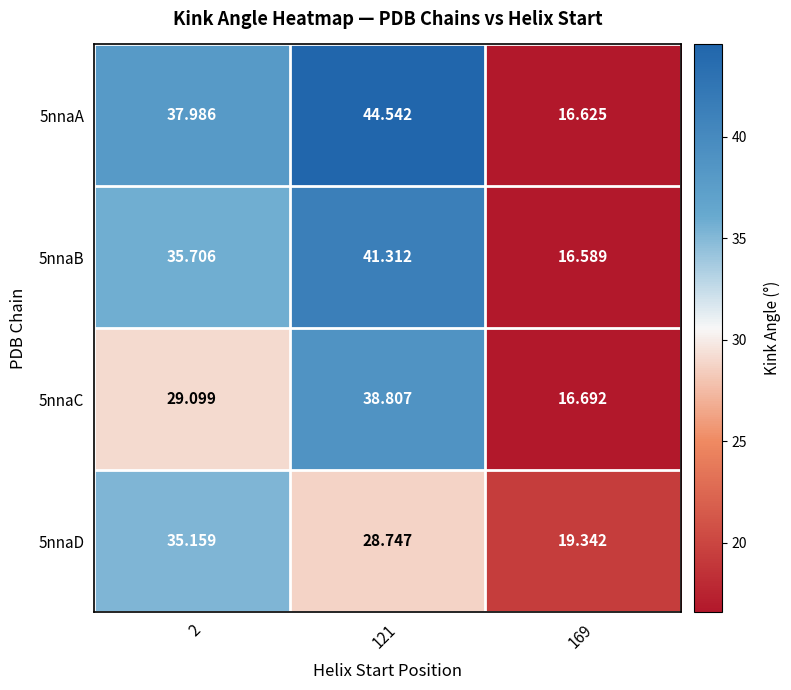

What is the difference between the highest and lowest values at 2?

8.9